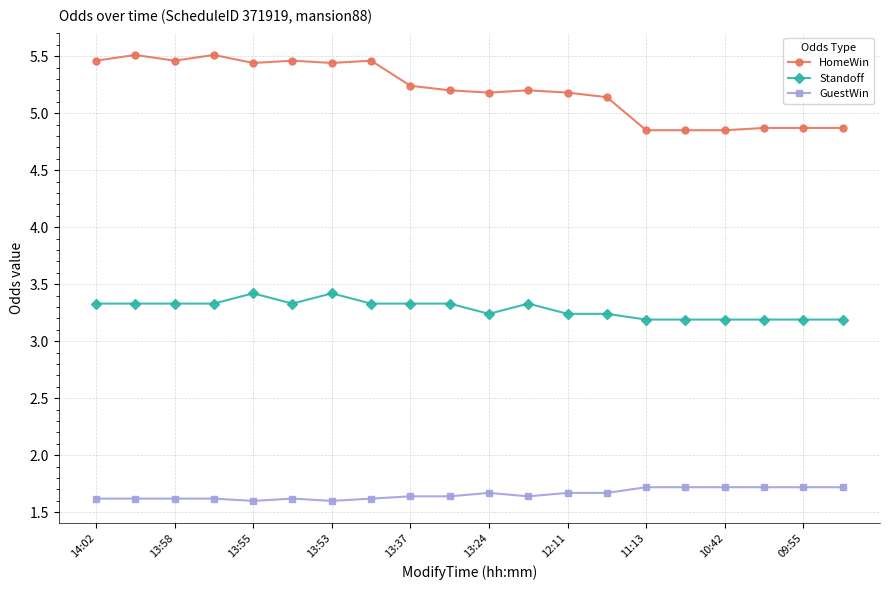

Which series has the widest spread of values?

HomeWin